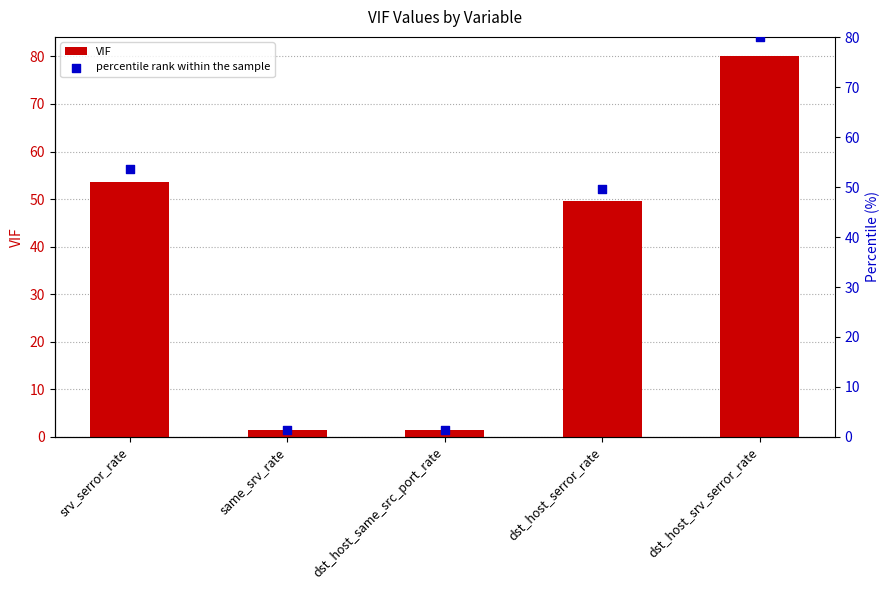

Which series contains the highest Y value?

VIF